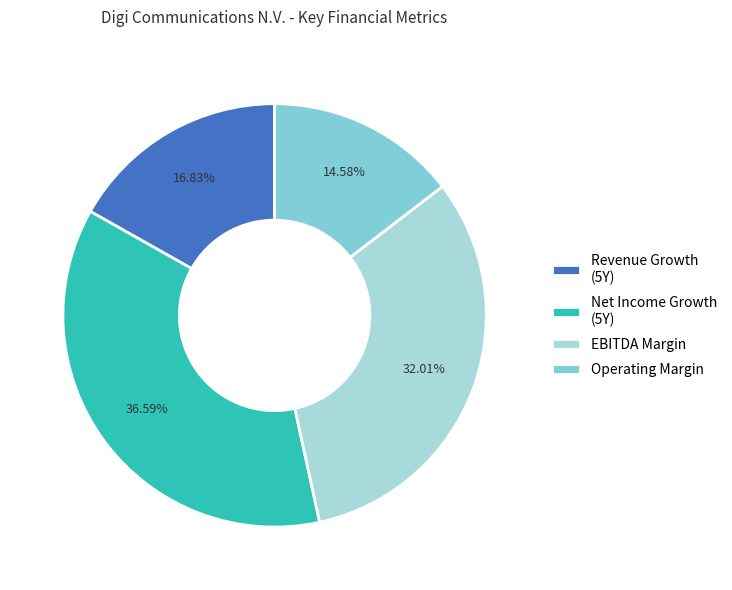

Does EBITDA Margin represent more than half of the total?

No